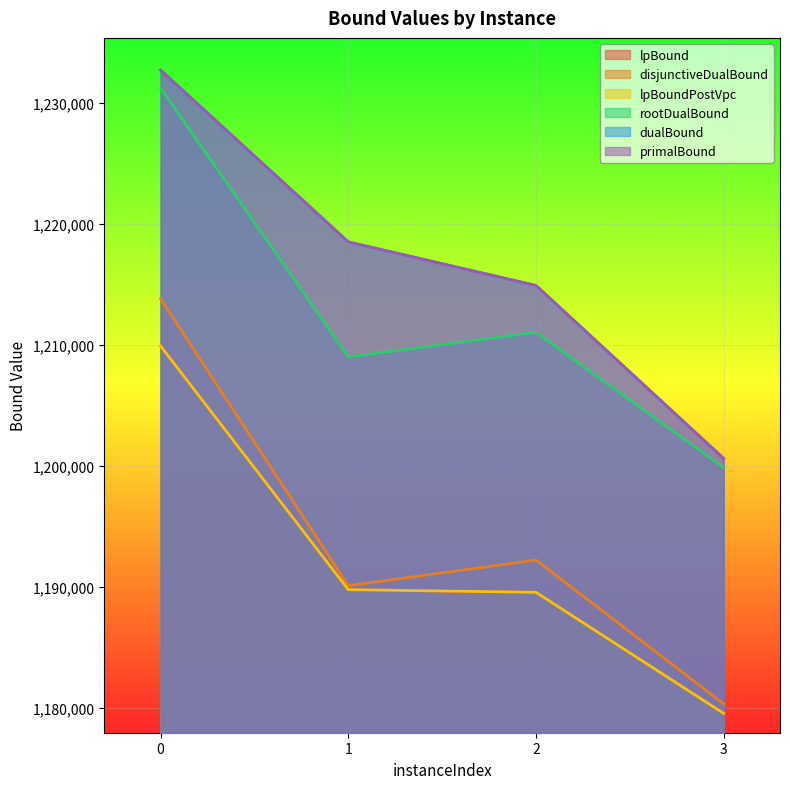

Reading left to right, extract all data points from this chart.

lpBound: 1209900.0	1189768.8	1189550.0	1179543.8
disjunctiveDualBound: 1213800.0	1190093.8	1192218.8	1180337.5
lpBoundPostVpc: 1209900.0	1189768.8	1189550.0	1179543.8
rootDualBound: 1231200.0	1209000.0	1211033.3	1199850.0
dualBound: 1232700.0	1218500.0	1214900.0	1200600.0
primalBound: 1232700.0	1218500.0	1214900.0	1200600.0